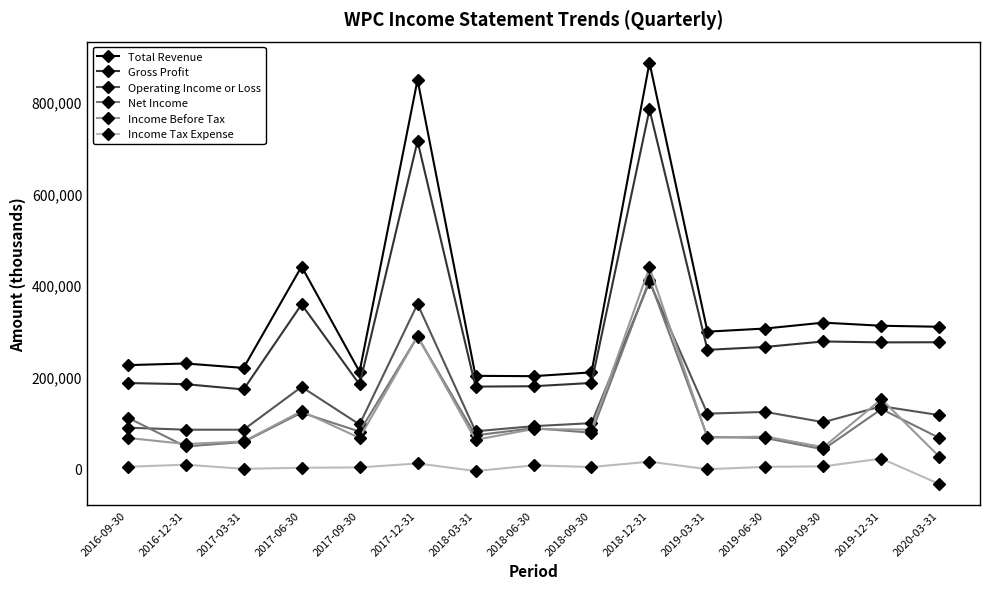

Is the value of Net Income at 2017-12-31 greater than the value of Income Before Tax at 2020-03-31?

Yes